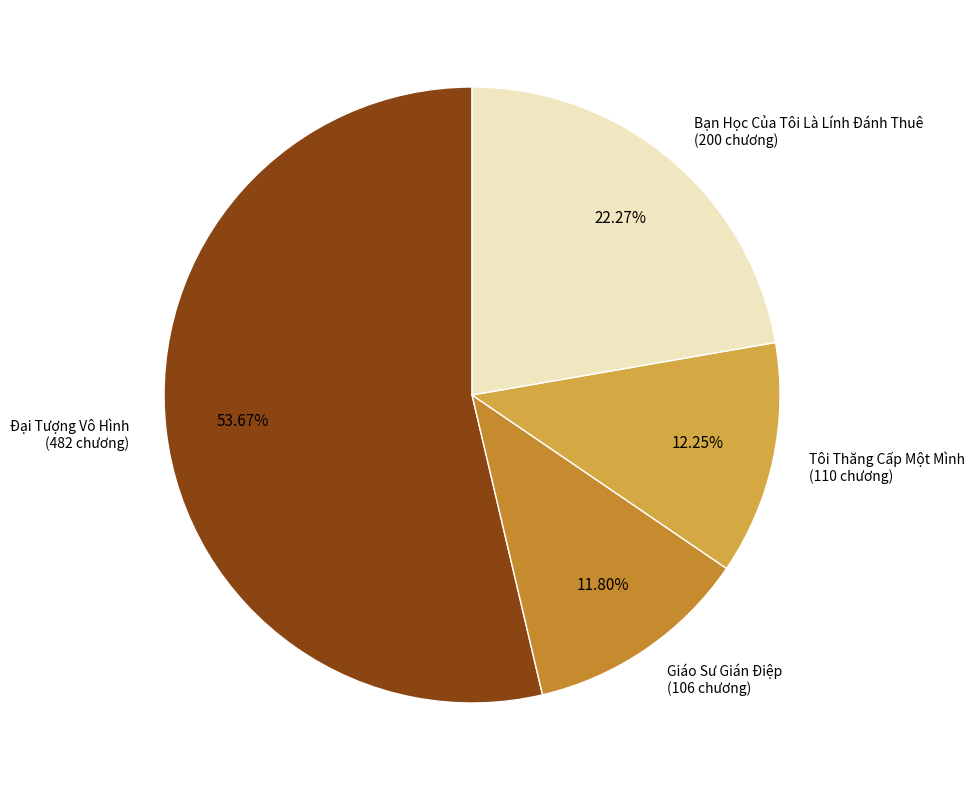

What is the ratio of the value at Bạn Học Của Tôi Là Lính Đánh Thuê (200 chương) to the value at Tôi Thăng Cấp Một Mình (110 chương)?

1.8